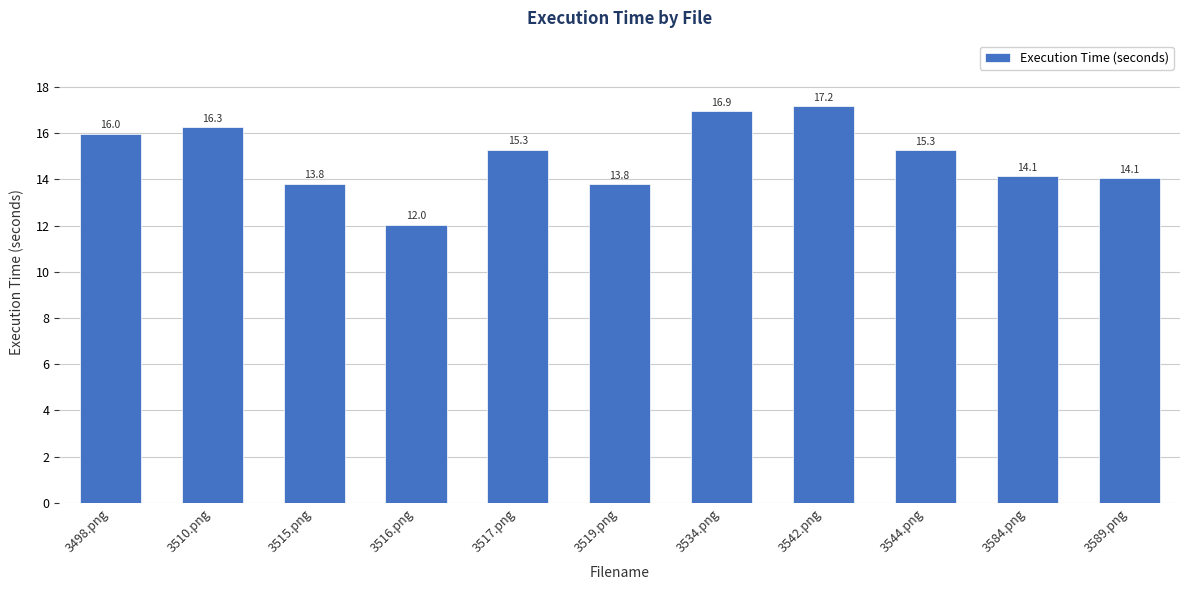

What is the average value?

15.0